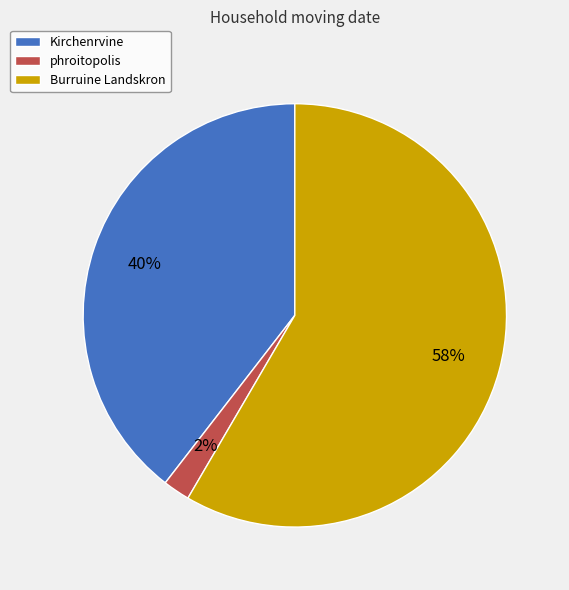

To the nearest percent, what portion does phroitopolis represent?

2%